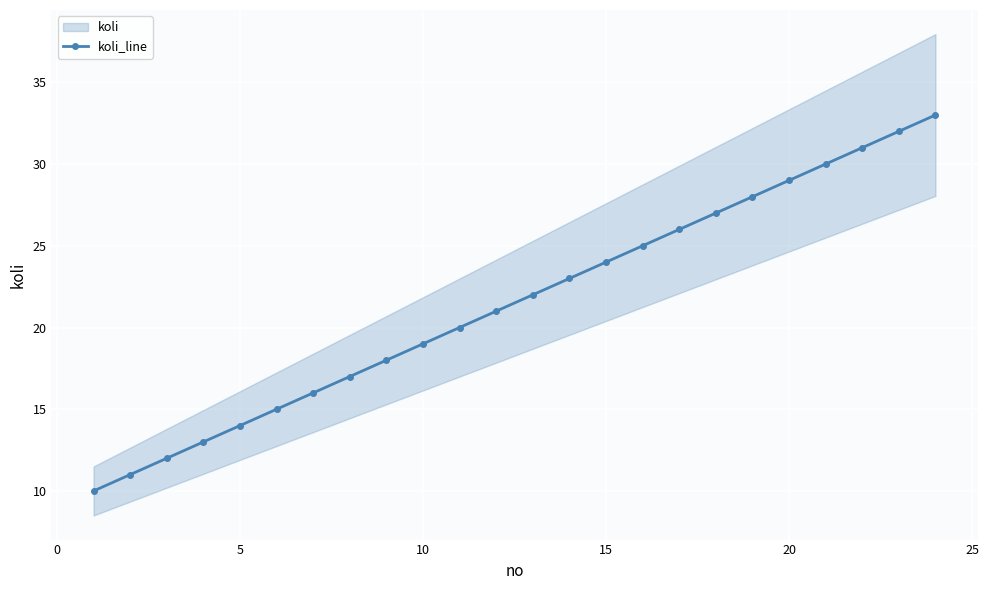

True or false: koli_line has more than 1 points higher than both neighbors.

False